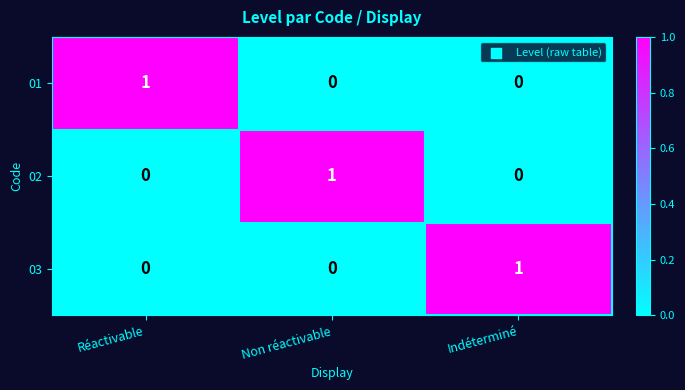

How many series are shown in this chart?

3